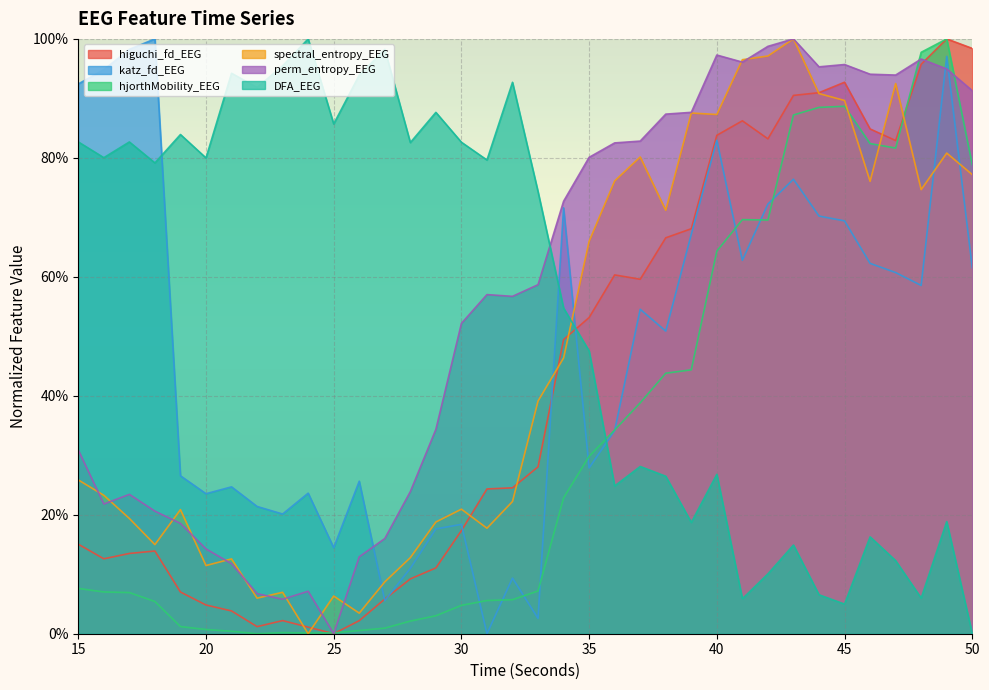

What is the difference between the perm_entropy_EEG values at 49 and 36?

0.1